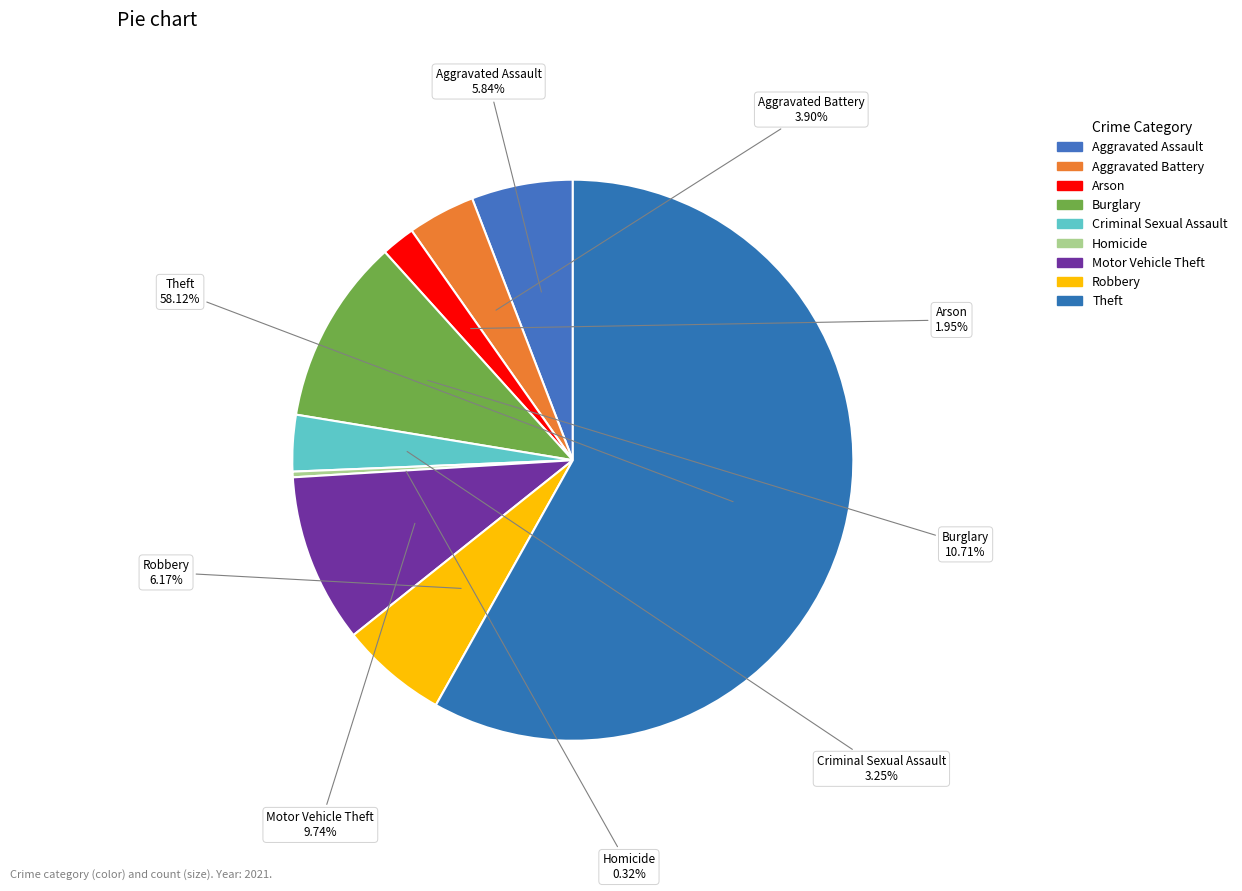

Which slice is the smallest?

Homicide